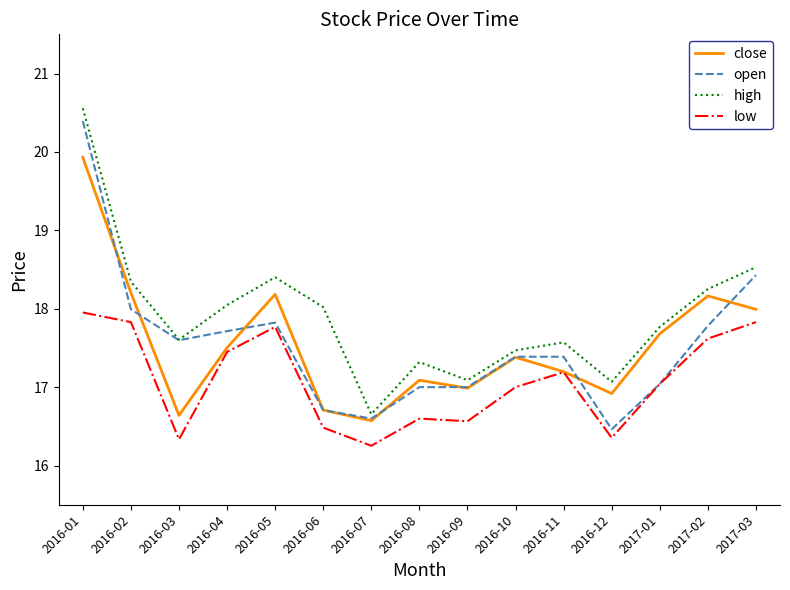

True or false: high has more than 2 interior local peaks.

True